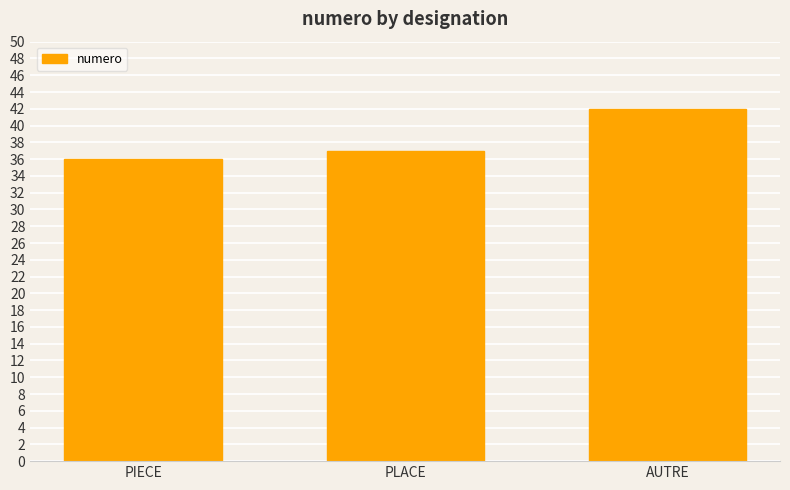

Which label corresponds to the largest value in the chart?

AUTRE